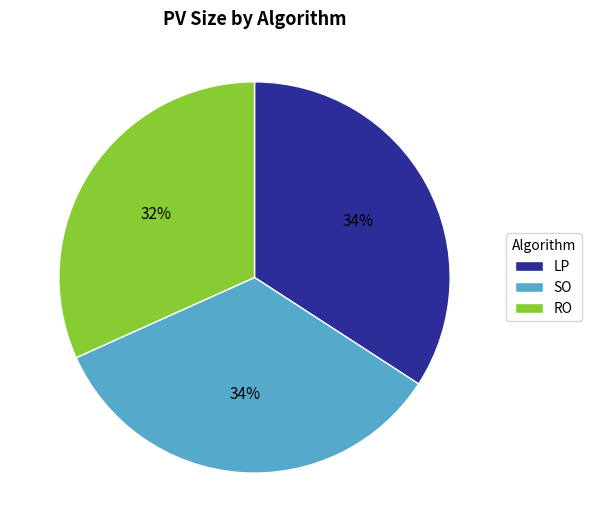

Is RO the majority of the pie?

No